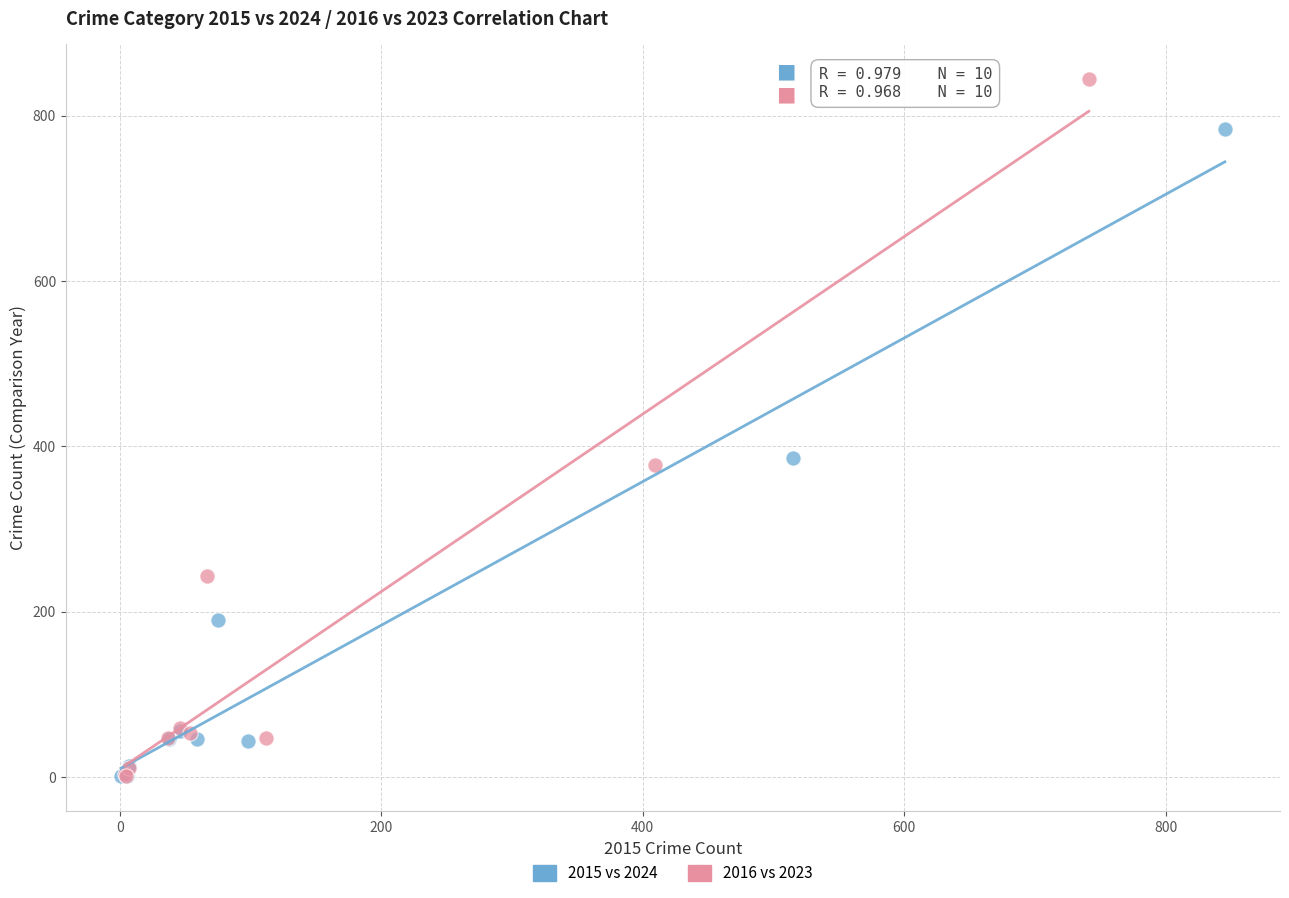

Which series contains the highest Y value?

2016 vs 2023